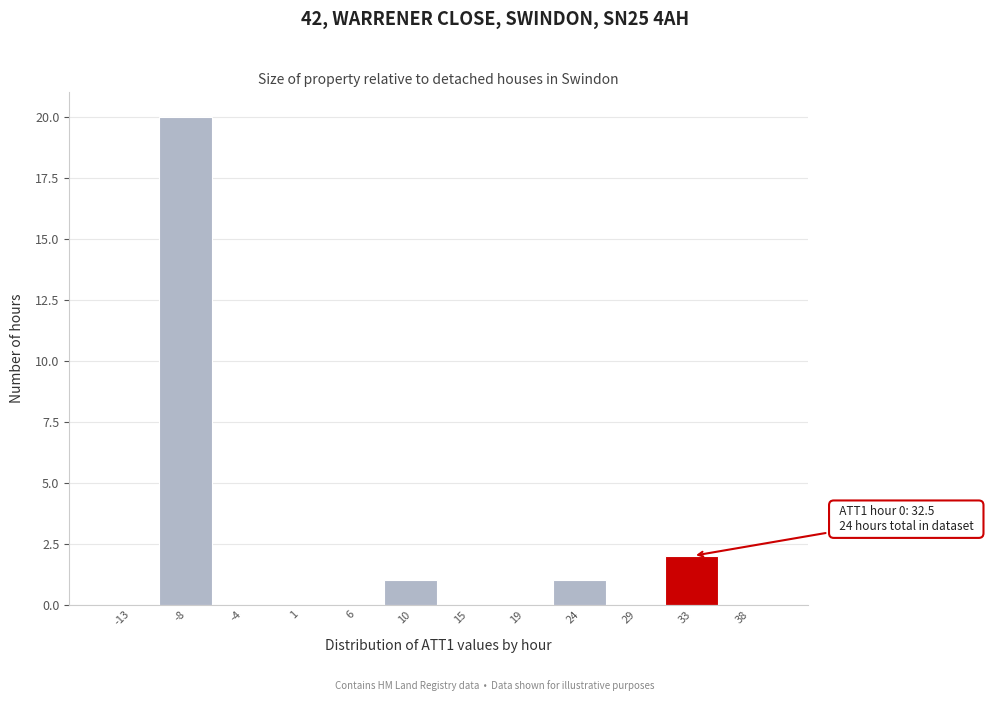

Over which range of the x-axis is the bar tallest?

-10.5 to -6.0